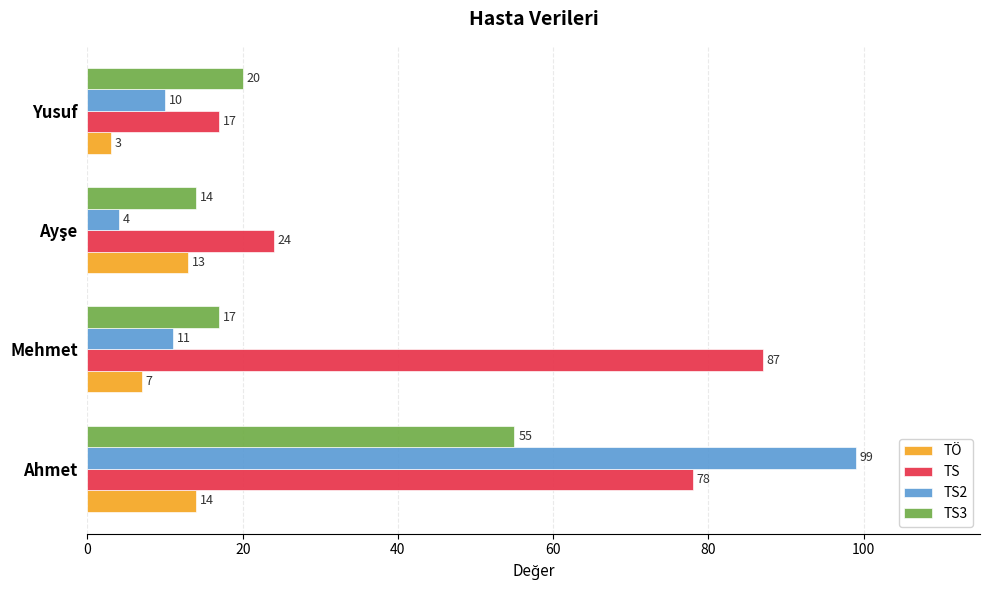

At how many categories does at least one series exceed 60?

2